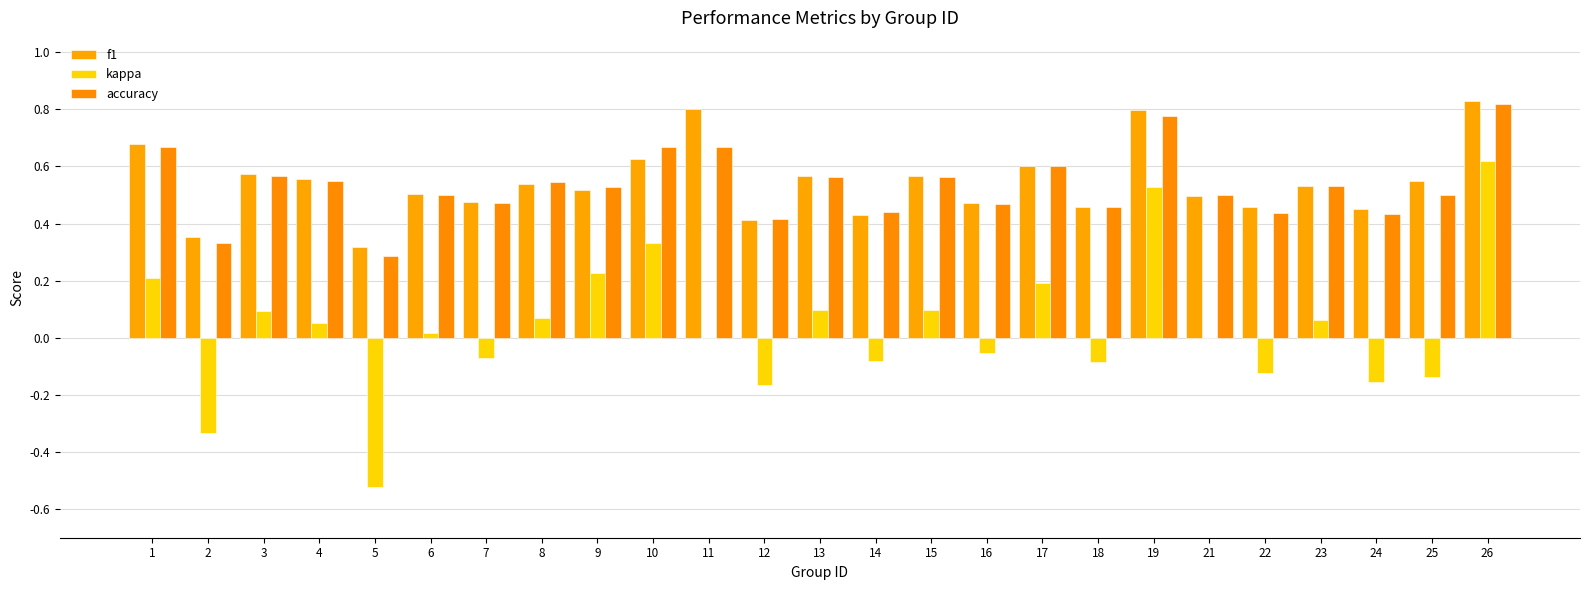

At which category is the sum across all series the highest?

26